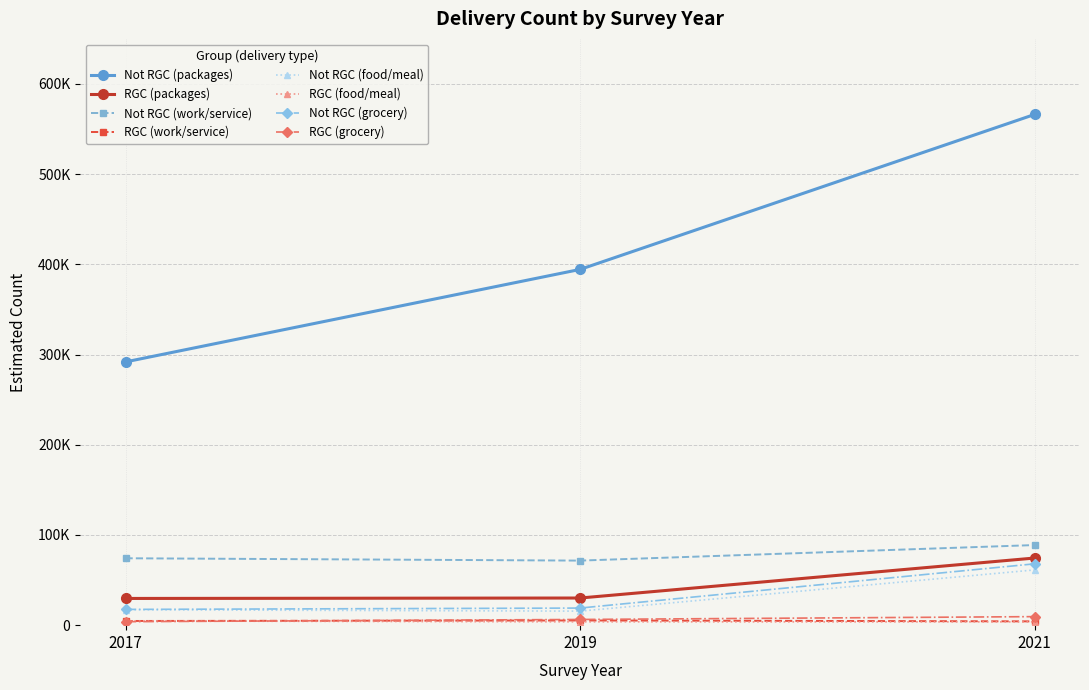

What value does the Not RGC (packages) series have at 2021?

566202.4